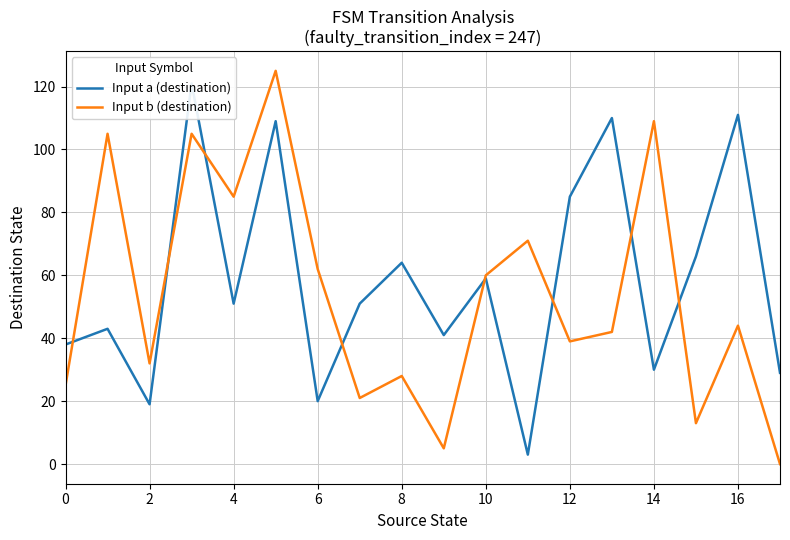

Which series has the largest total across all categories?

Input a (destination)